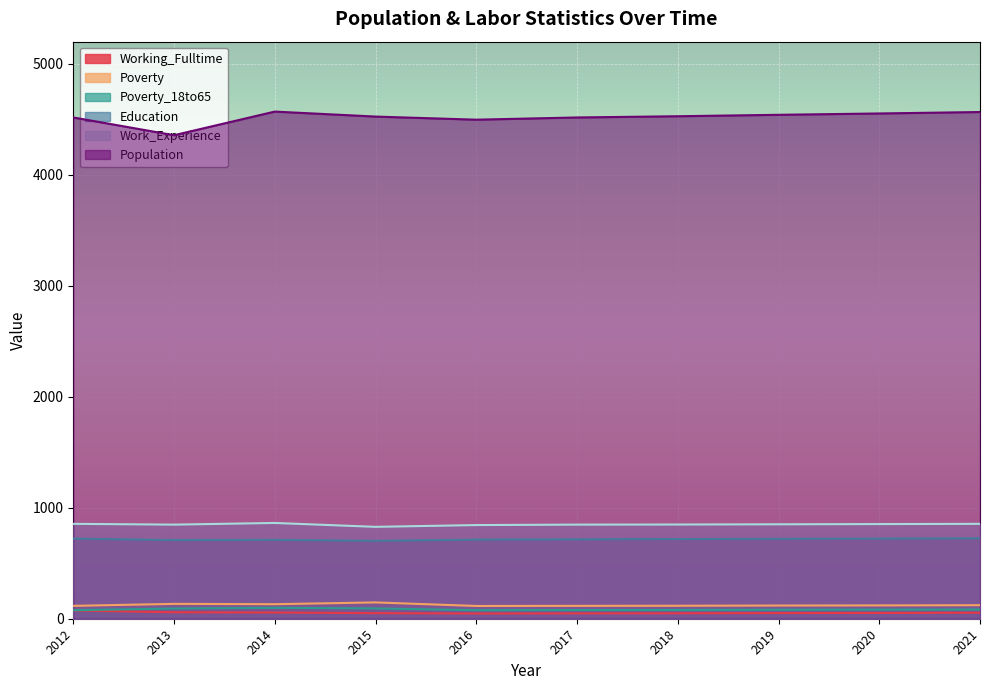

Reading left to right, transcribe all the data shown in this chart.

Working_Fulltime: 75	58	56	50	47	48	49	51	52	54
Poverty: 116	134	131	147	115	116	117	119	120	122
Poverty_18to65: 77	92	98	93	77	78	79	81	82	83
Education: 722	709	711	702	713	716	718	720	722	725
Work_Experience: 855	848	863	828	844	848	849	851	853	855
Population: 4517	4357	4570	4525	4497	4517	4528	4541	4553	4566